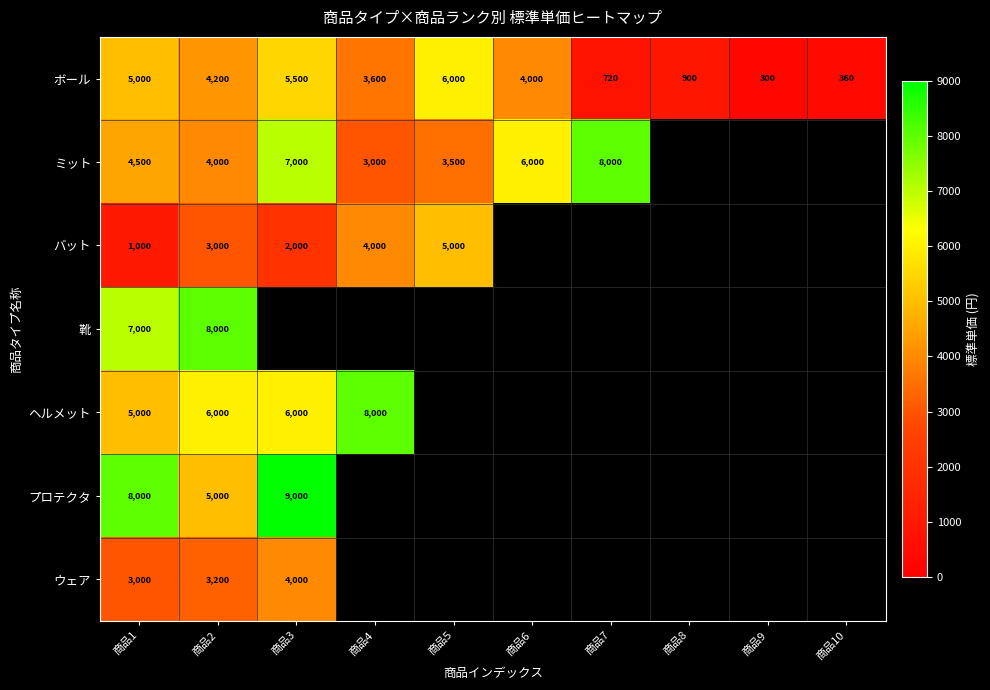

Rank the series at 商品2 from highest to lowest value.

靴, ヘルメット, プロテクタ, ボール, ミット, ウェア, バット